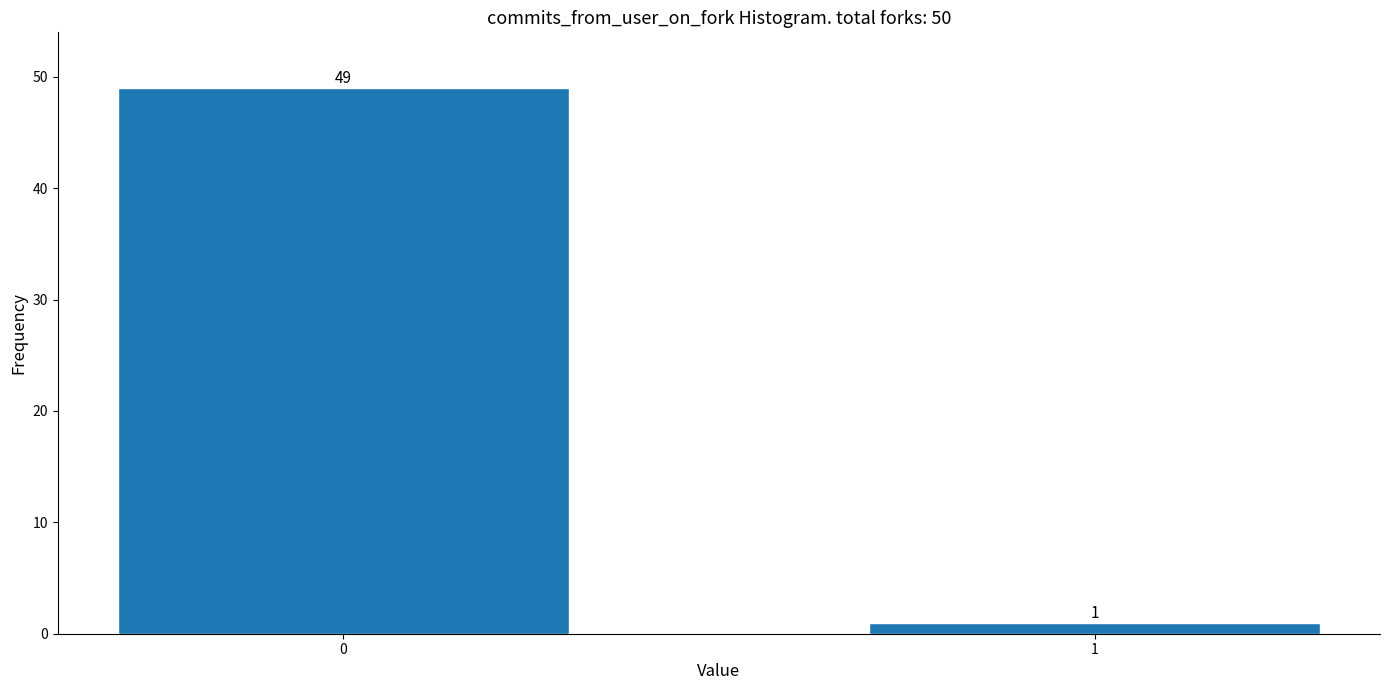

Reading right to left, list all the values displayed in this chart.

1	49